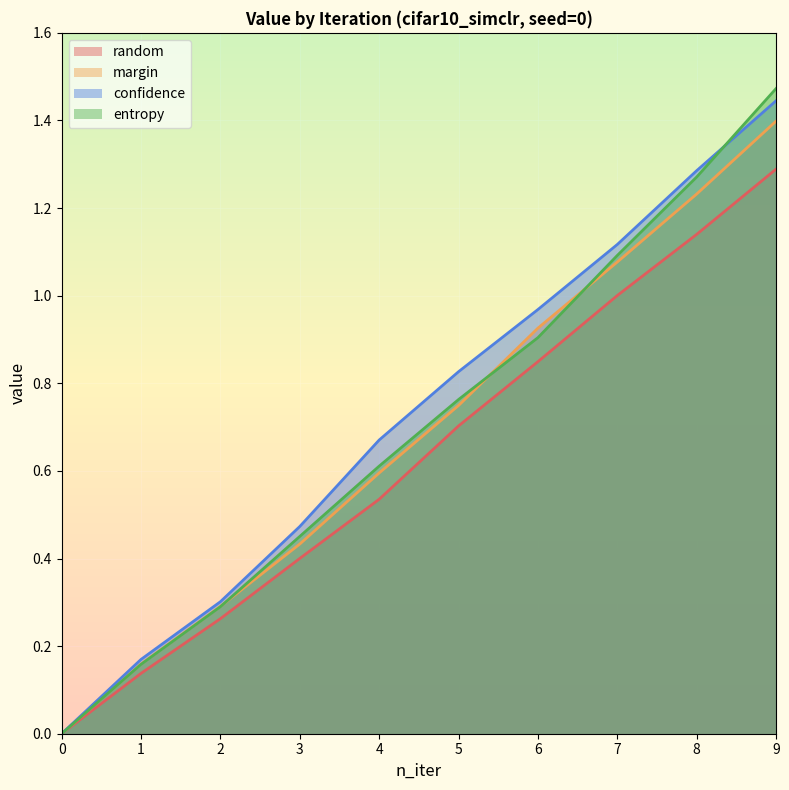

True or false: confidence has a value of 0.5 at 0.

False